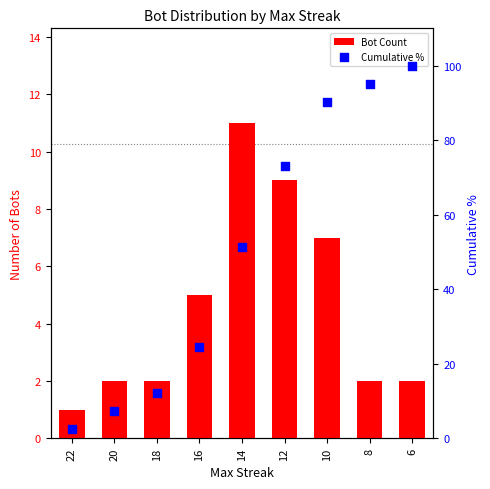

Is the value of Bot Count at 6 greater than the value of Cumulative % at 18?

No